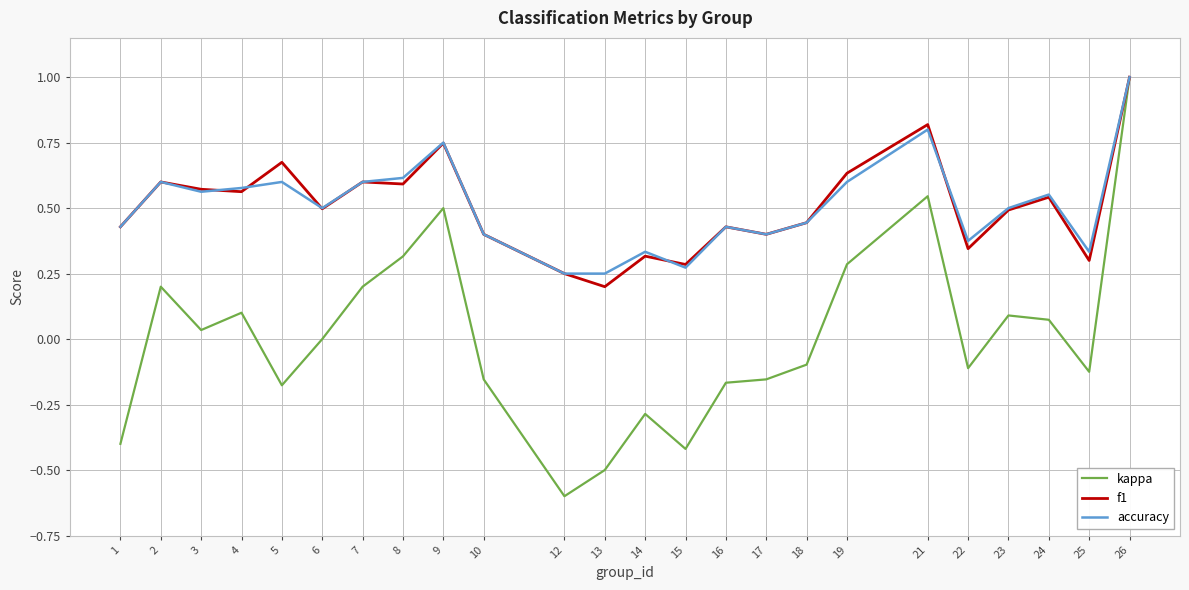

What is the sum of all accuracy values?

12.2